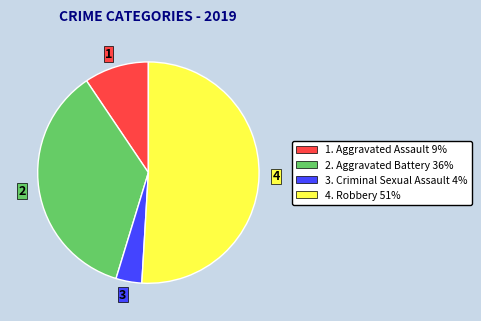

True or false: 3 accounts for 4% of the total.

True